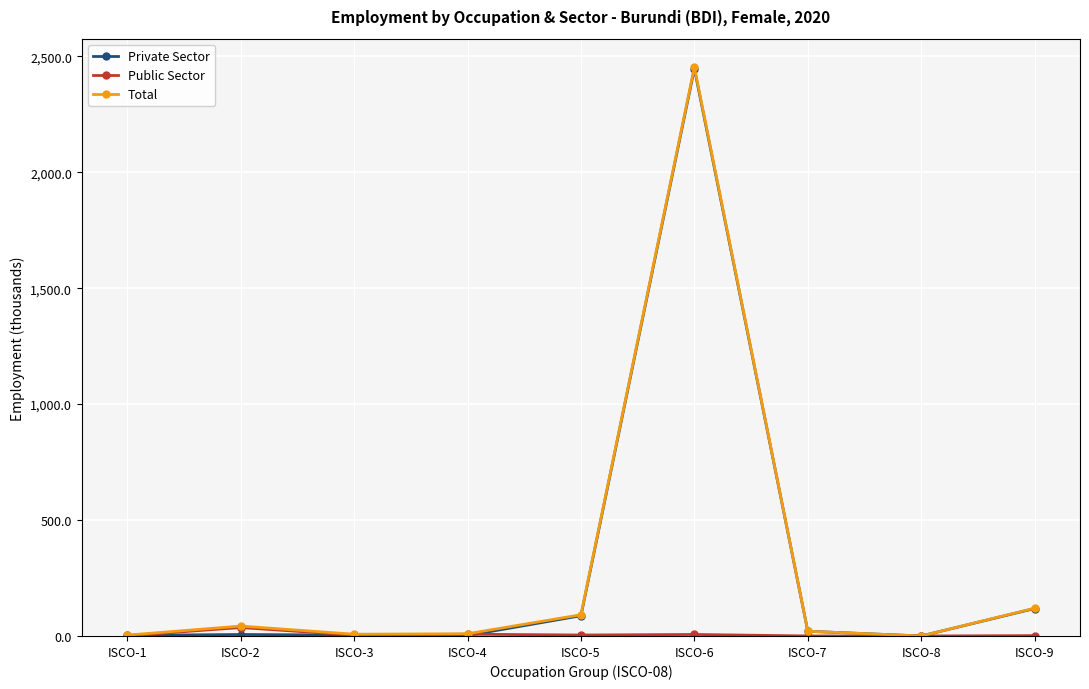

At which category is the sum across all series the highest?

ISCO-6